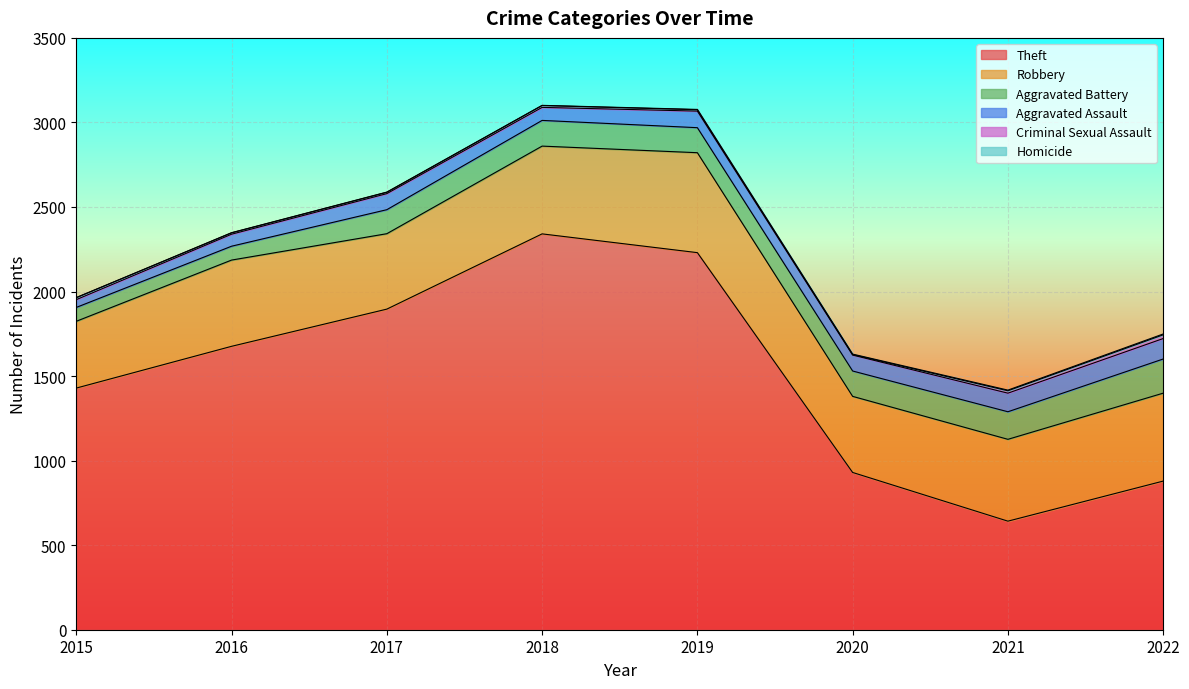

At which category does the chart reach its peak across all series?

2018